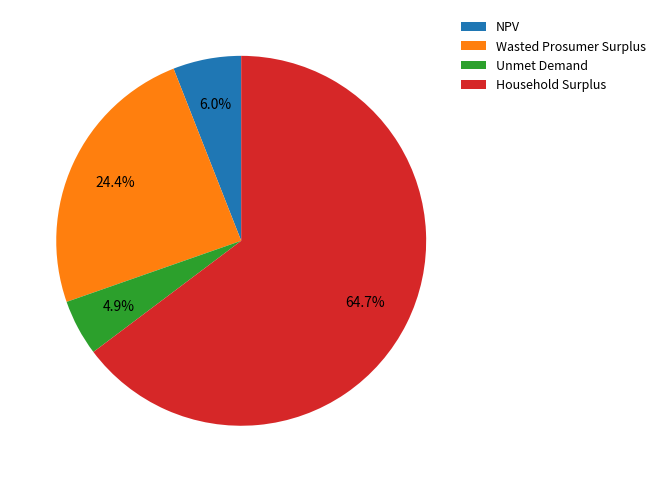

Count the number of slices in the pie.

4